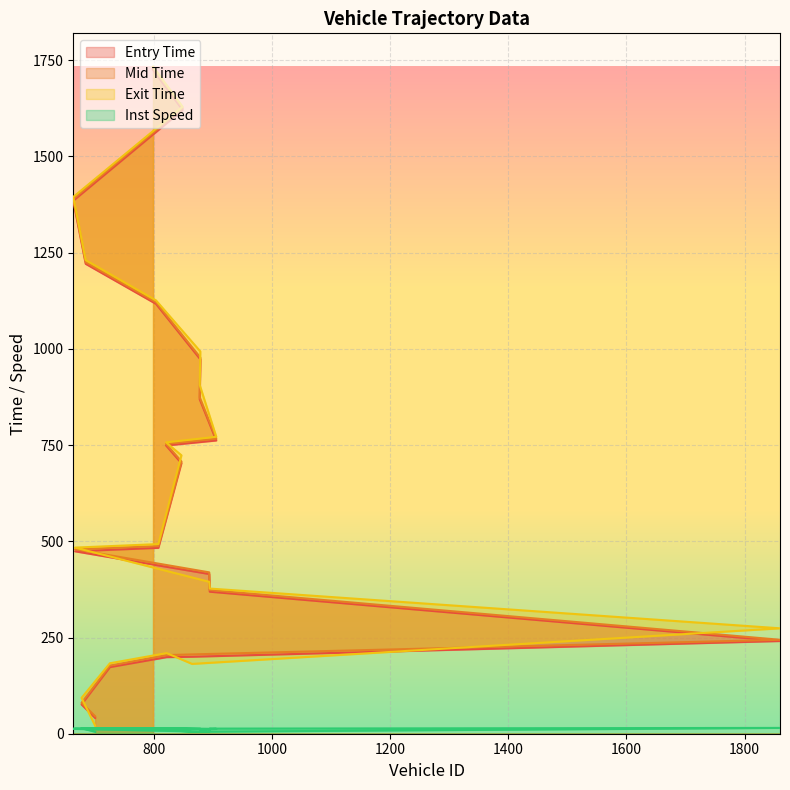

What is the label of the 5th point from the right?

804